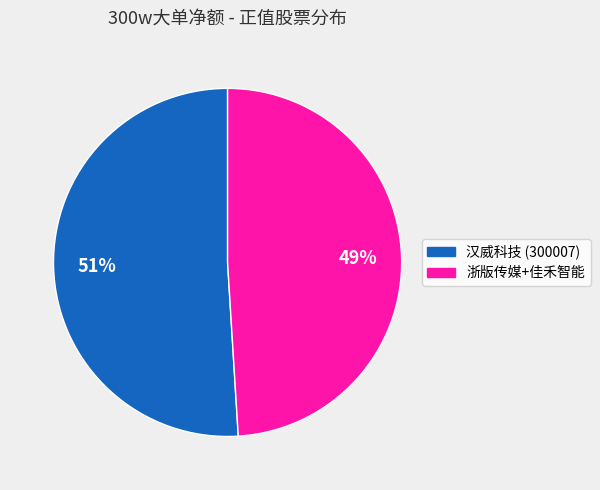

Which slice is the smallest?

浙版传媒+佳禾智能